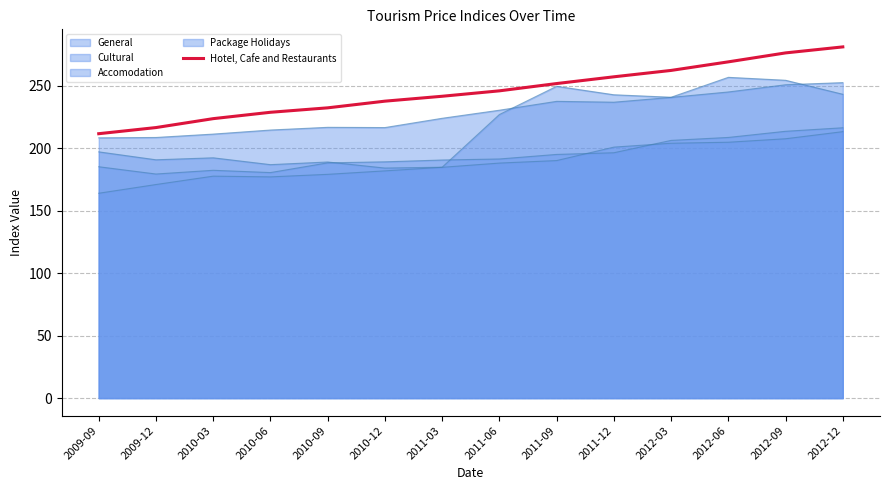

What position from the left is 2012-03?

11